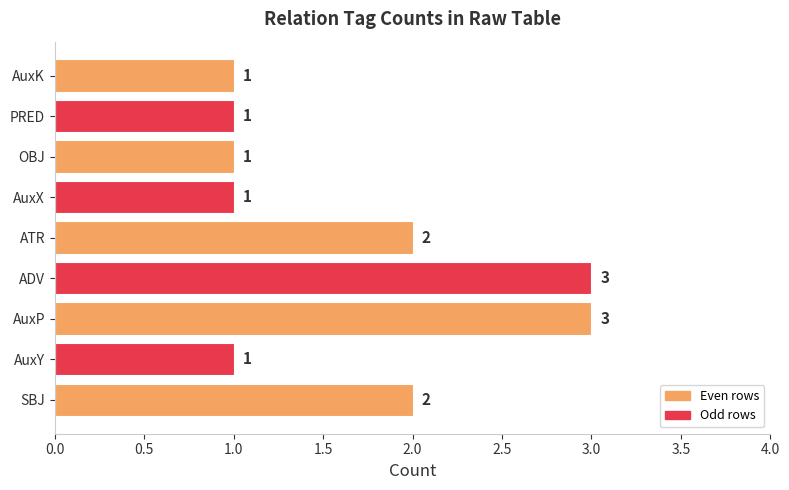

What is the smallest value displayed?

1